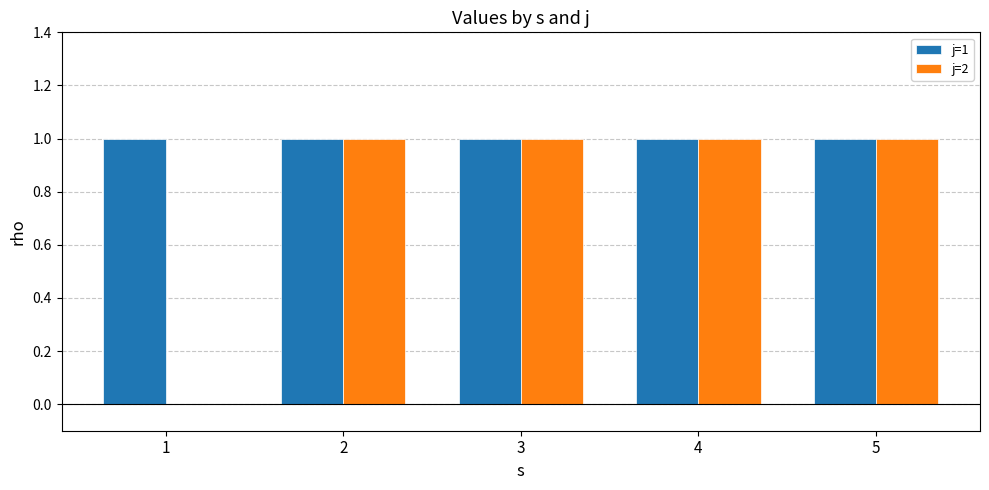

How many positive values does the j=2 series have?

4